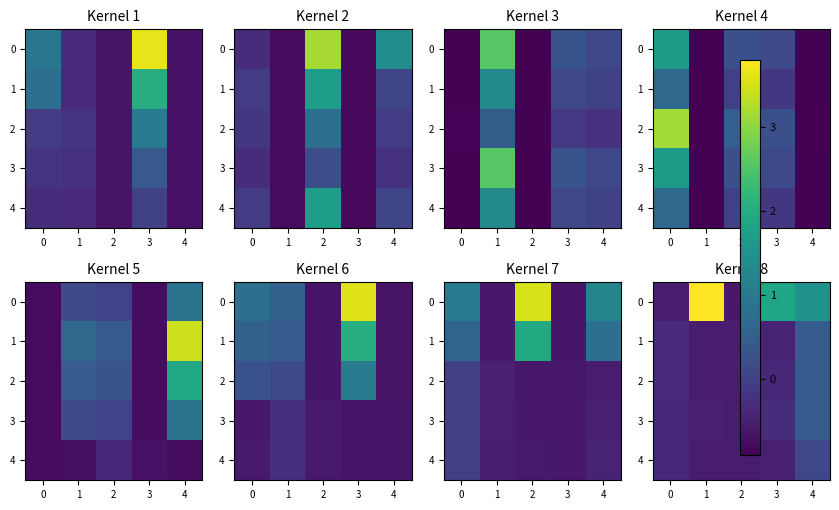

What is the difference between the maximum and minimum values in the 1 series?

1.0